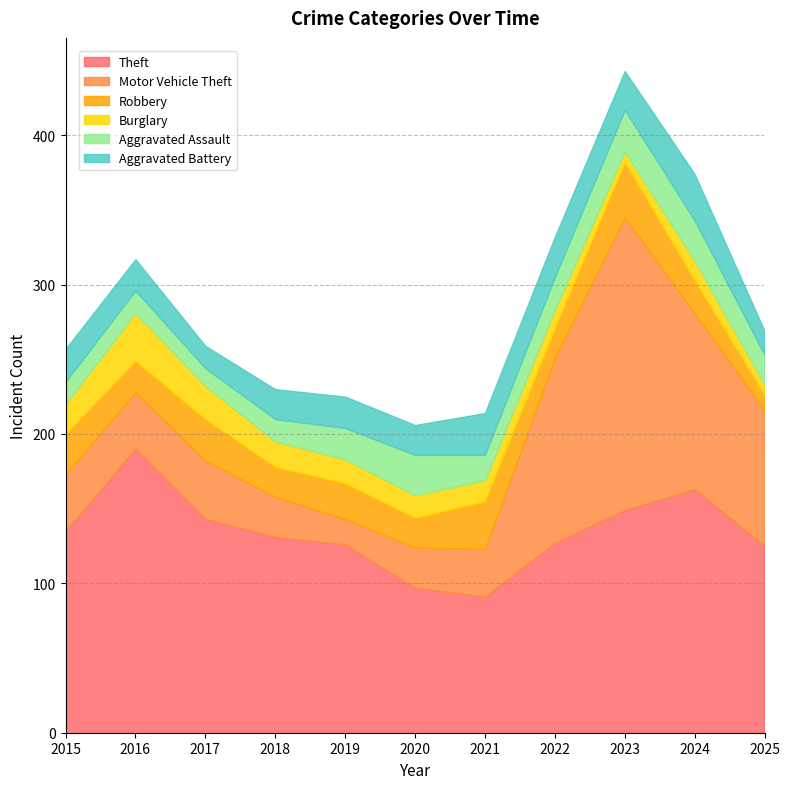

Does the chart have visible grid lines?

Yes